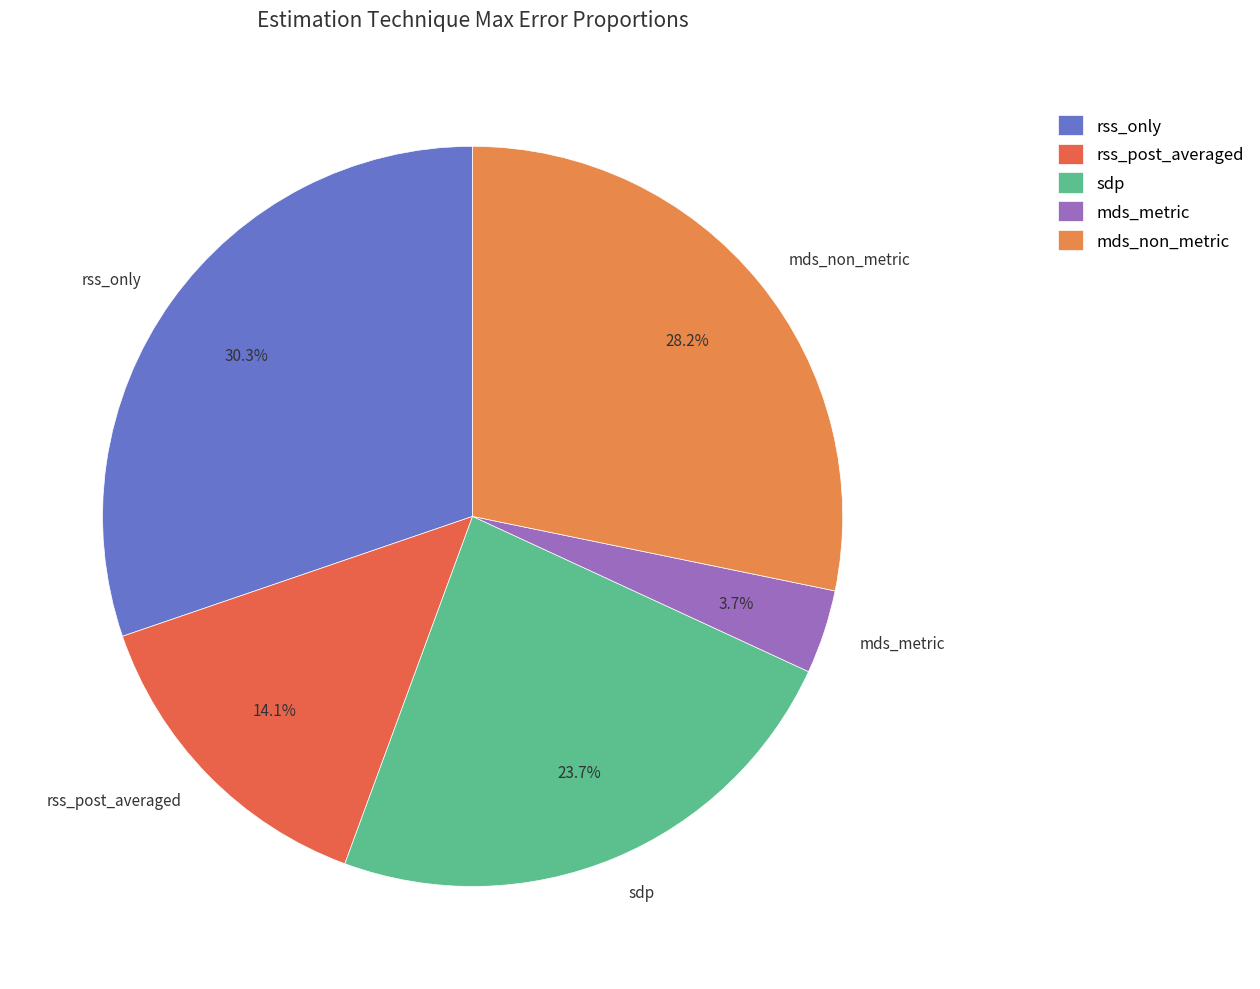

Is the sum of rss_only and rss_post_averaged greater than half?

No